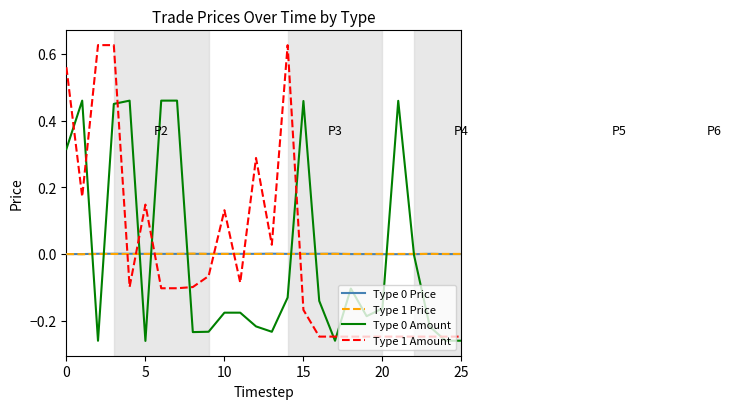

True or false: Type 0 Price and Type 1 Amount intersect in this chart.

True